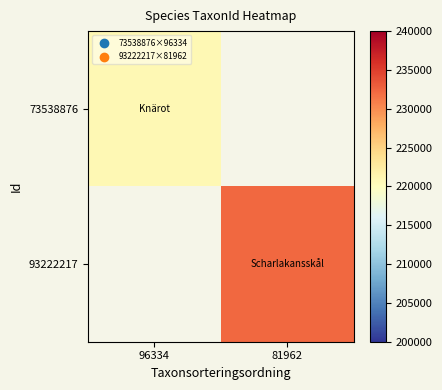

Which label corresponds to the largest value in the chart?

81962